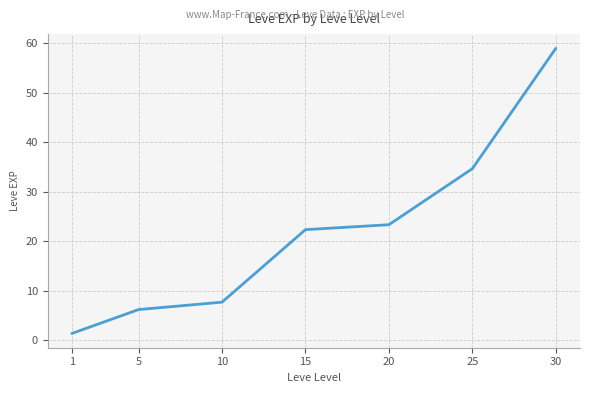

Is it true that the value at 1 is 1.3?

True